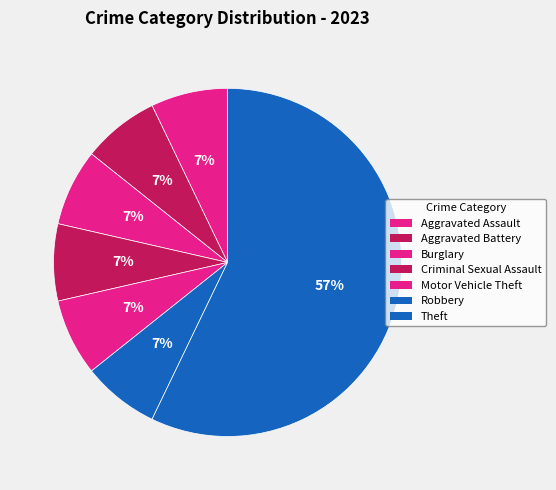

The Motor Vehicle Theft slice represents 7% of the pie. True or false?

True